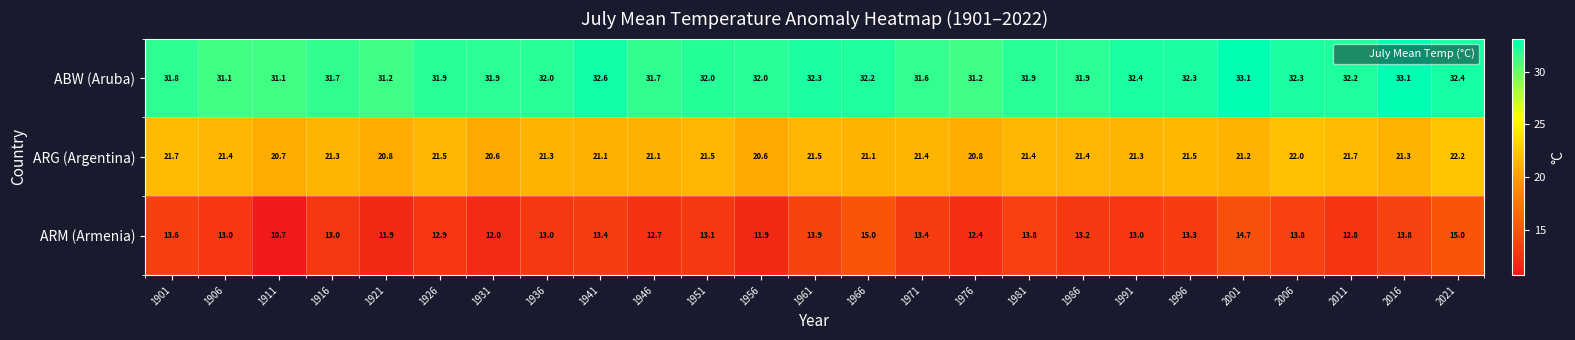

What is the sum of the ARG (Argentina) values at 1906 and 1941?

42.5